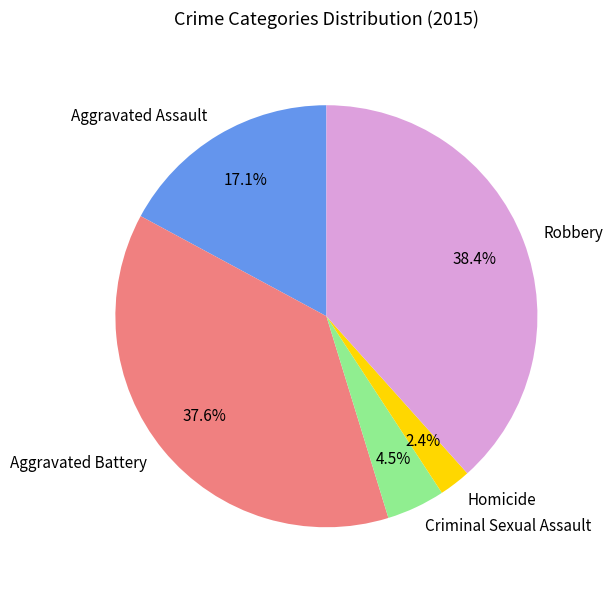

True or false: Criminal Sexual Assault accounts for 17% of the total.

False